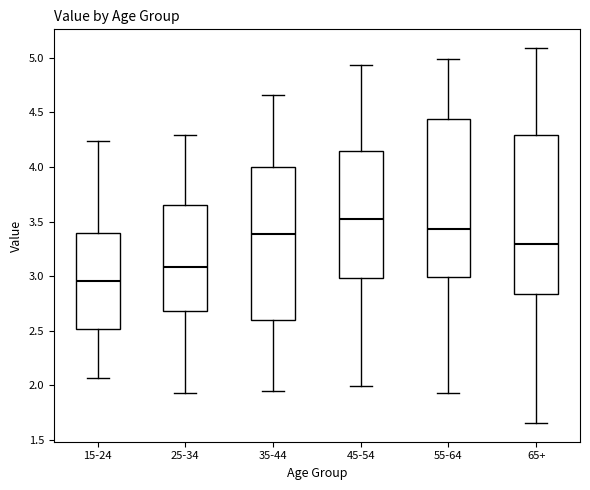

Reading left to right, read every box against the y-axis: the position of its median line, the range the box covers, and the ends of its whiskers. The values are not printed on the chart, so give them approximately, as read against the axis.

15-24: median 2.95, box 2.50 to 3.40, whiskers 2.05 to 4.25
25-34: median 3.10, box 2.70 to 3.65, whiskers 1.95 to 4.30
35-44: median 3.40, box 2.60 to 4.00, whiskers 1.95 to 4.65
45-54: median 3.50, box 3.00 to 4.15, whiskers 2.00 to 4.95
55-64: median 3.45, box 3.00 to 4.45, whiskers 1.95 to 5.00
65+: median 3.30, box 2.85 to 4.30, whiskers 1.65 to 5.10